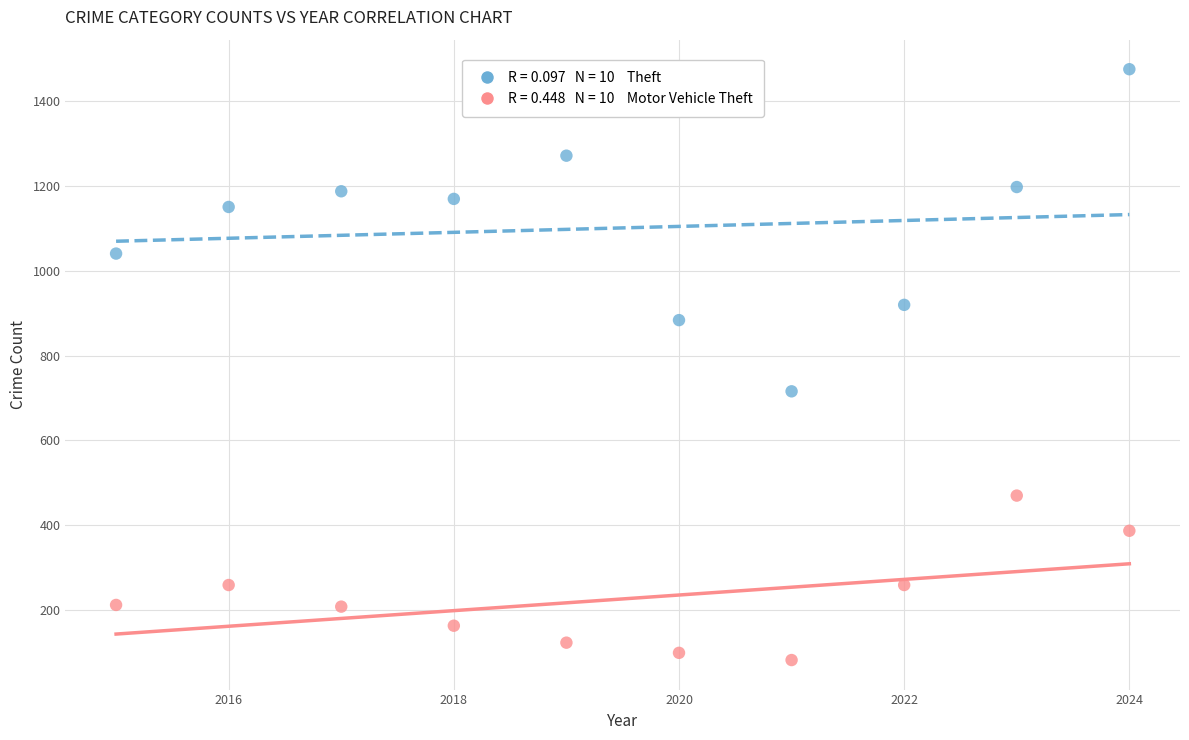

Across all series, what Y value is closest to 779?

716